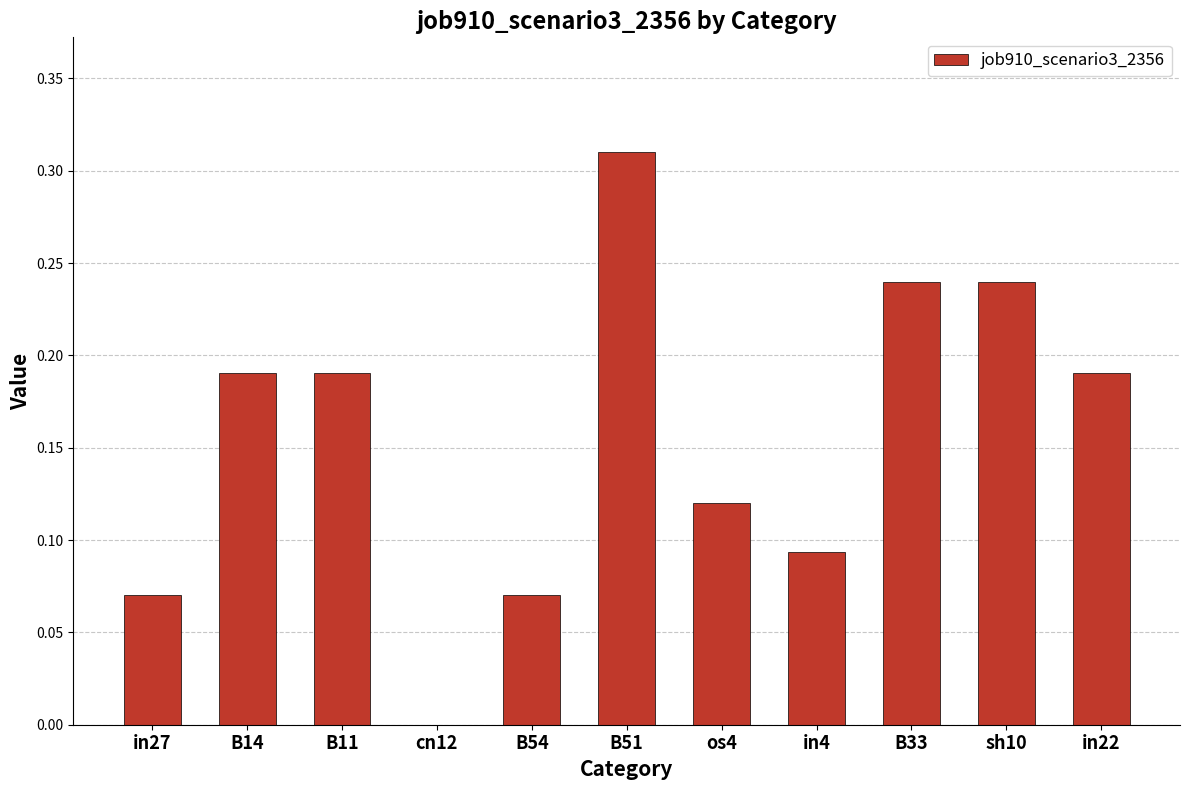

What is the sum of all values?

1.7